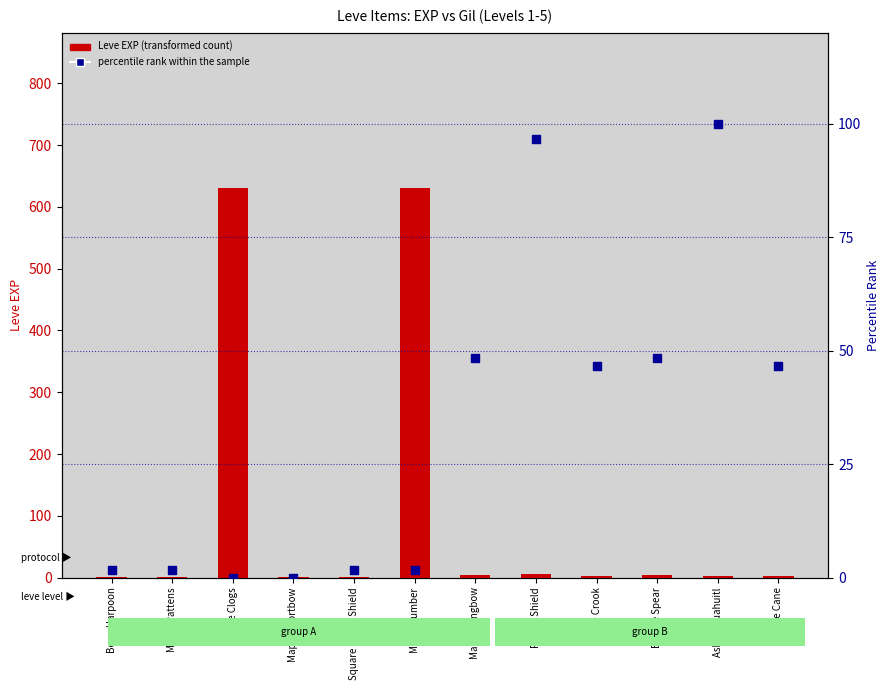

Which series contains the lowest Y value?

percentile rank within the sample